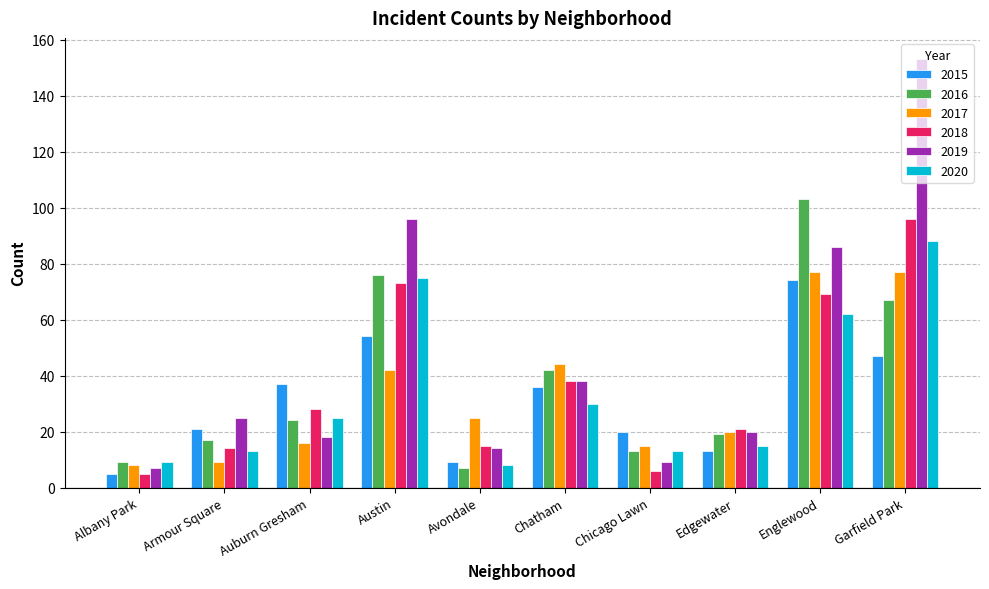

Which series has the largest total across all categories?

2019